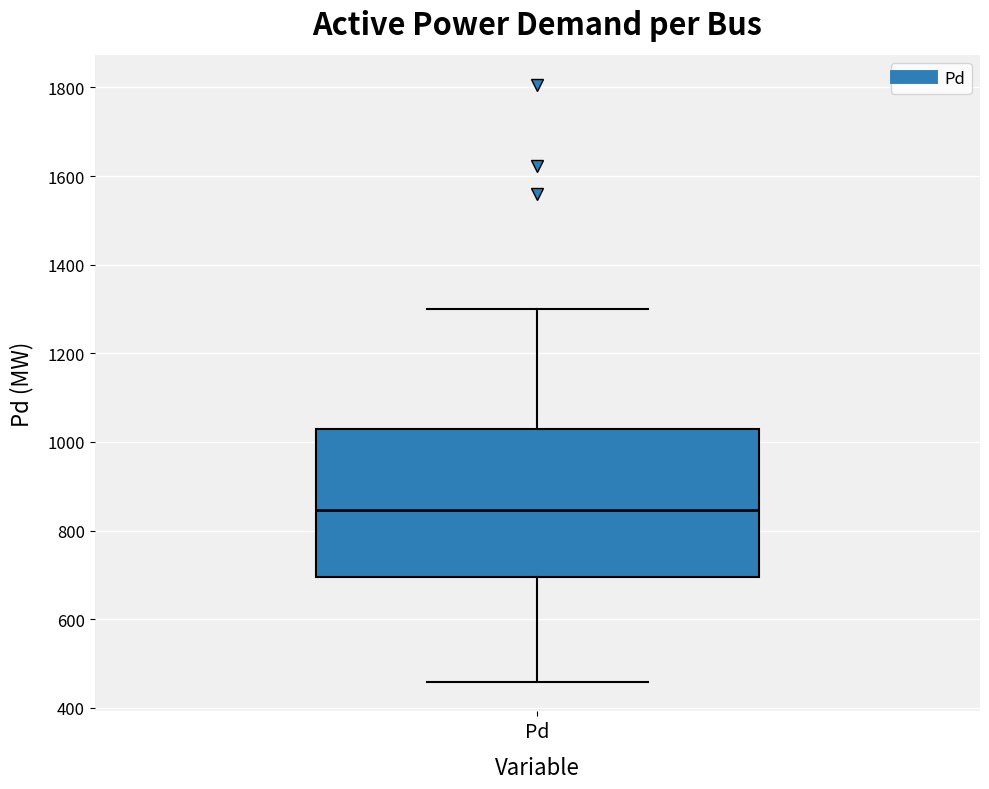

Where does the lower whisker of the box for Pd end on the y-axis? The values are not printed on the chart, so give them approximately, as read against the axis.

460